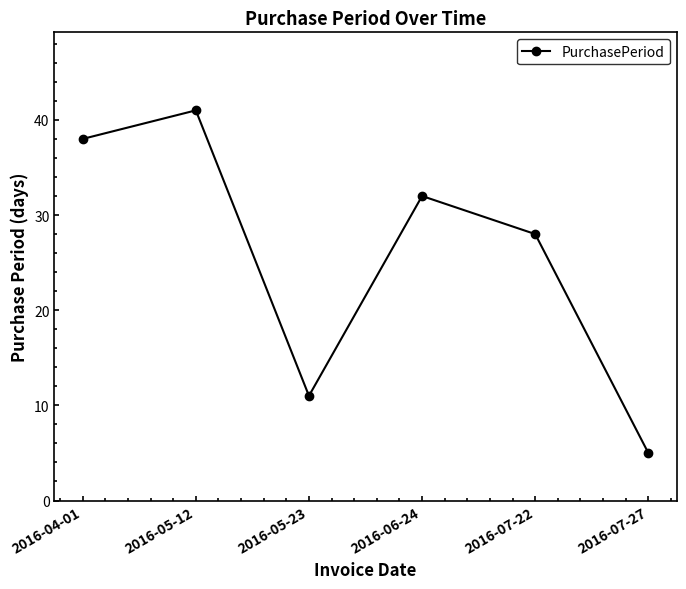

At which label is the value closest to 23?

2016-07-22